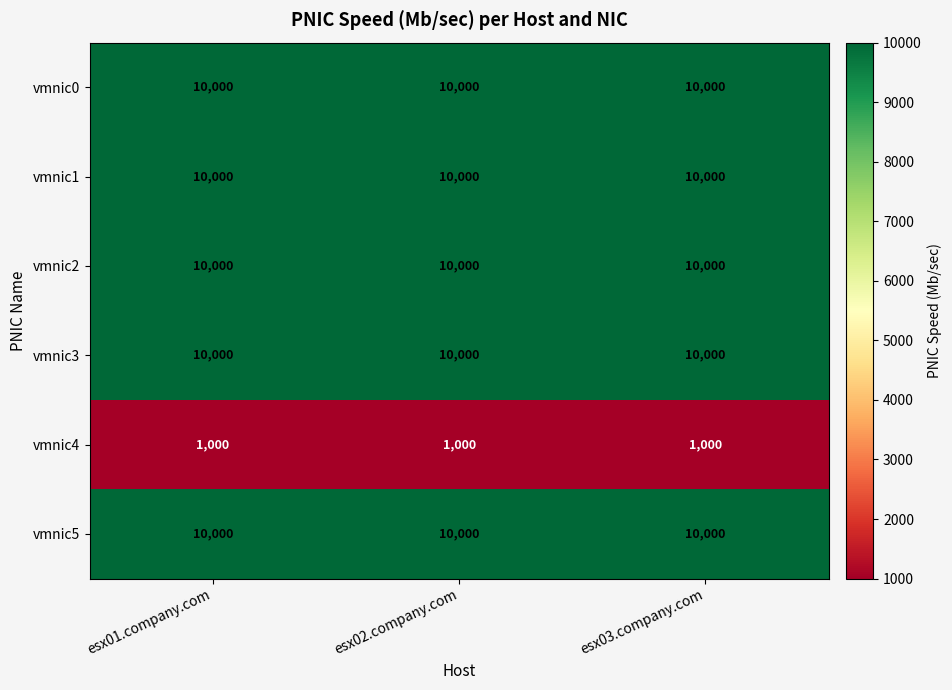

What is the sum of the vmnic1 values at esx01.company.com and esx03.company.com?

20000